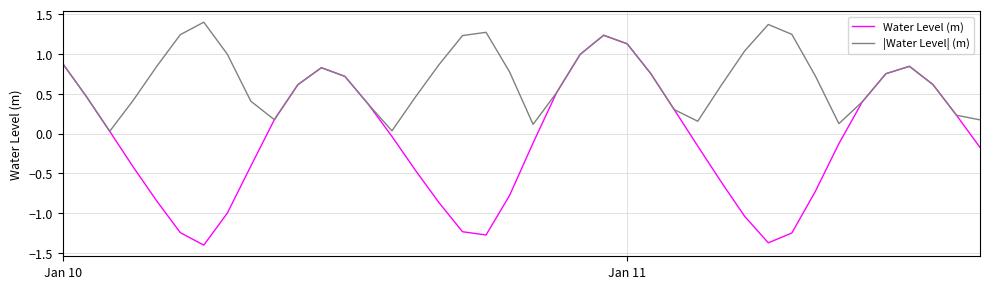

What is the maximum value shown in the chart?

1.4